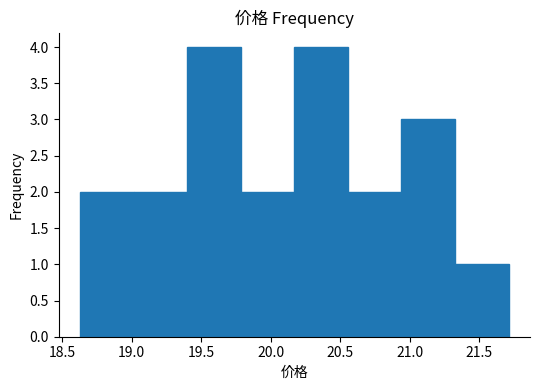

How tall is the bar that spans 21.325 to 21.710 on the x-axis? Neither the bar edges nor the heights are printed on the chart, so give them approximately, as read against the axes.

1